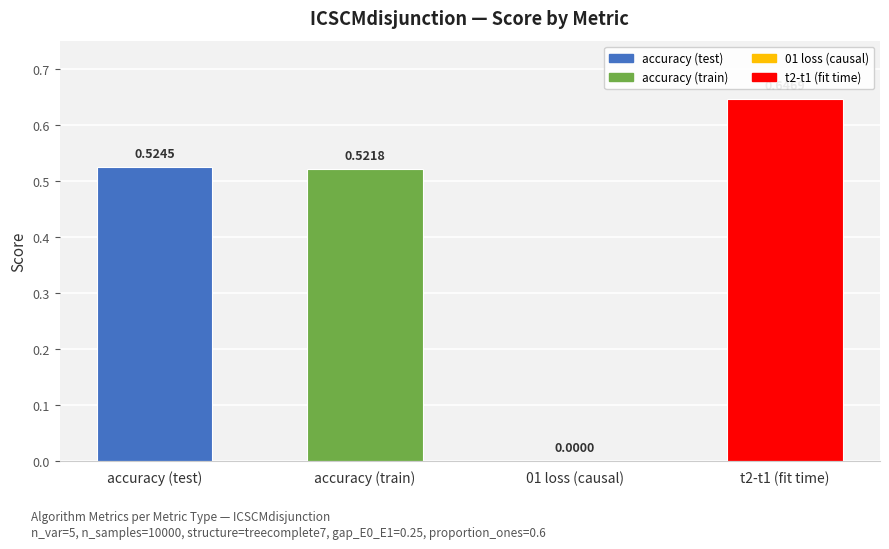

Count the values in the range 0 to 1.

4